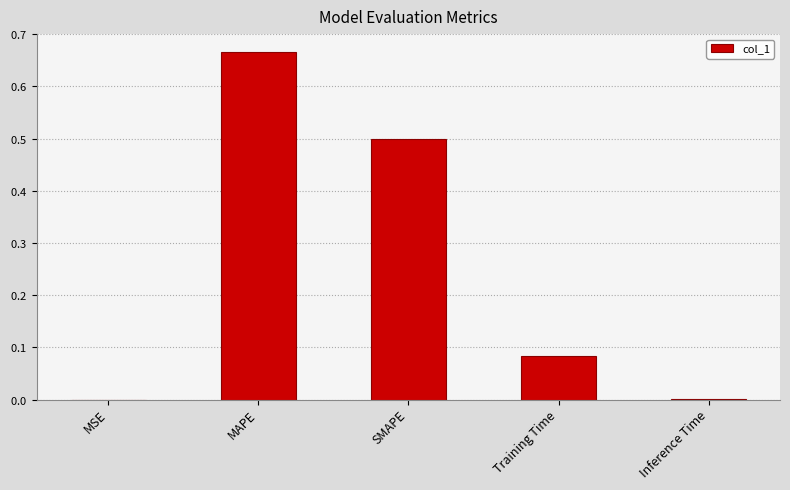

List the labels in order of value, smallest first.

MSE, Inference Time, Training Time, SMAPE, MAPE